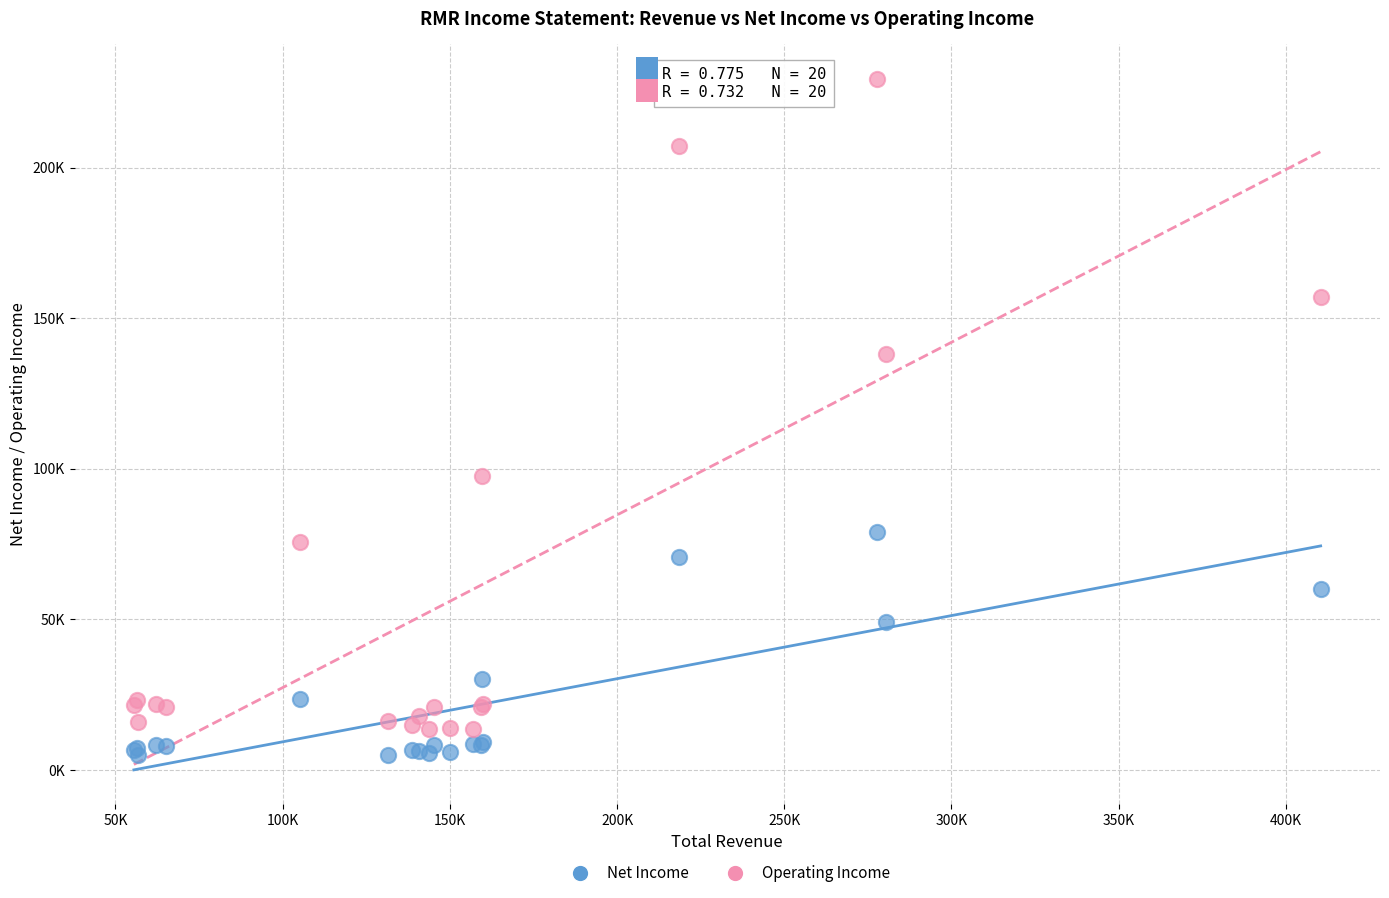

Which series reaches the minimum Y coordinate?

Net Income